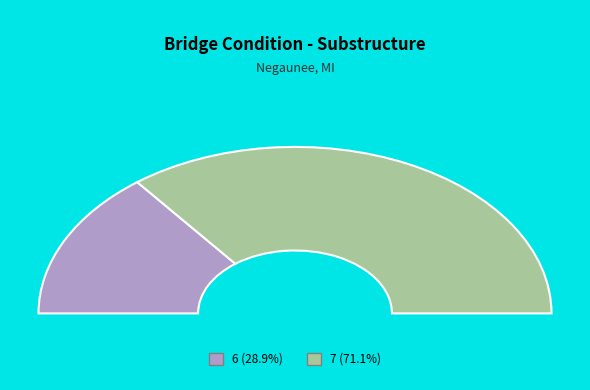

Count the number of slices in the pie.

2